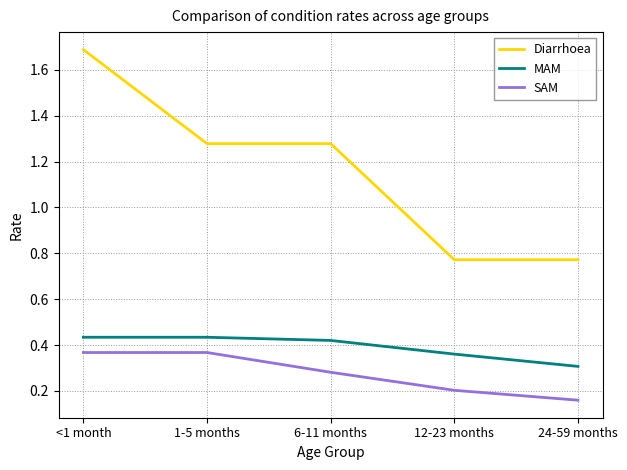

At 24-59 months, list the series in order from largest to smallest.

Diarrhoea, MAM, SAM